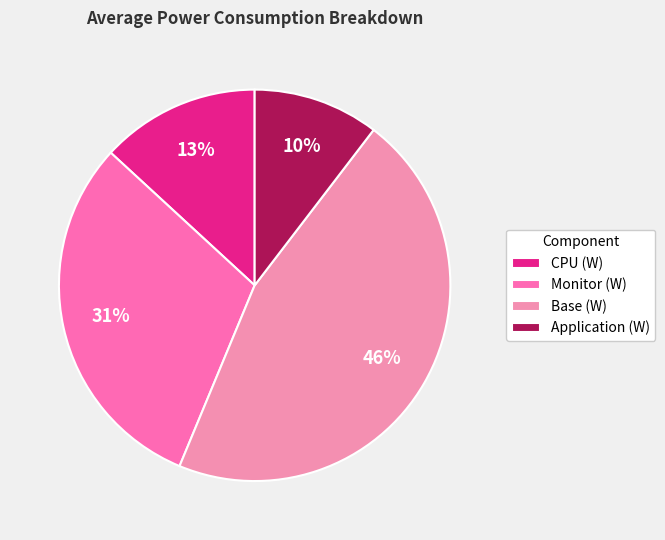

To the nearest percent, what is the average slice percentage?

25%